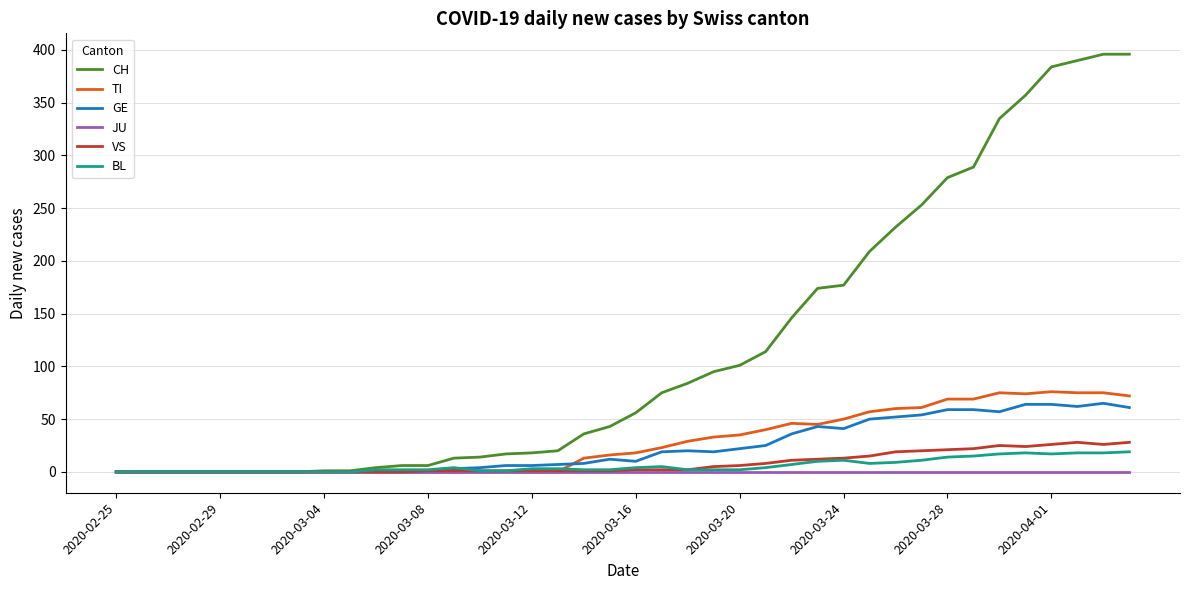

Which series has the largest total across all categories?

CH